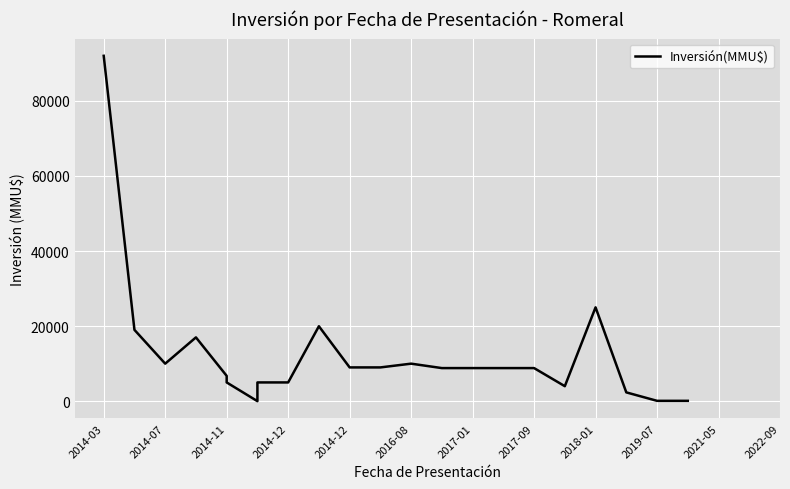

True or false: there are more than 0 points higher than both neighbors.

True